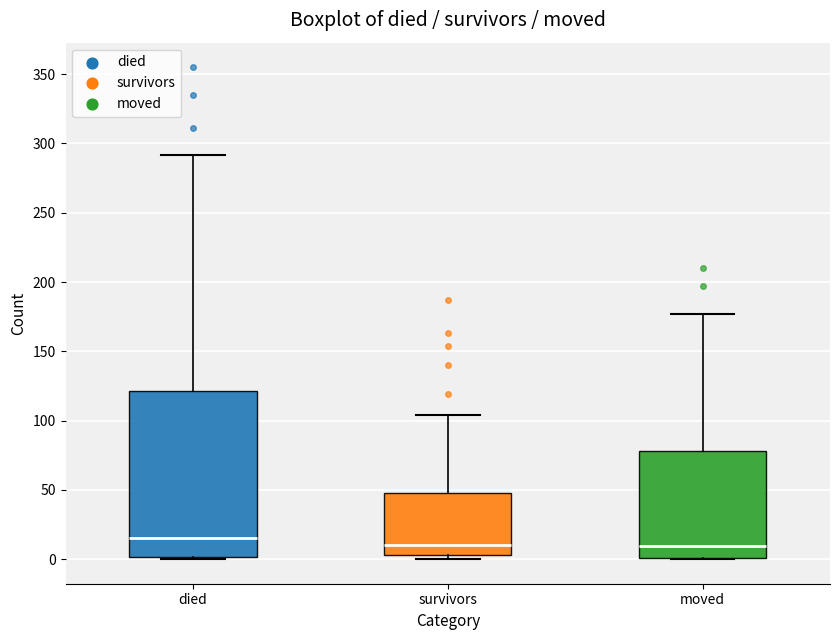

Reading left to right, read every box against the y-axis: the position of its median line, the range the box covers, and the ends of its whiskers. The values are not printed on the chart, so give them approximately, as read against the axis.

died: median 15, box 0 to 120, whiskers 0 to 290
survivors: median 10, box 5 to 50, whiskers 0 to 105
moved: median 10, box 0 to 80, whiskers 0 to 175